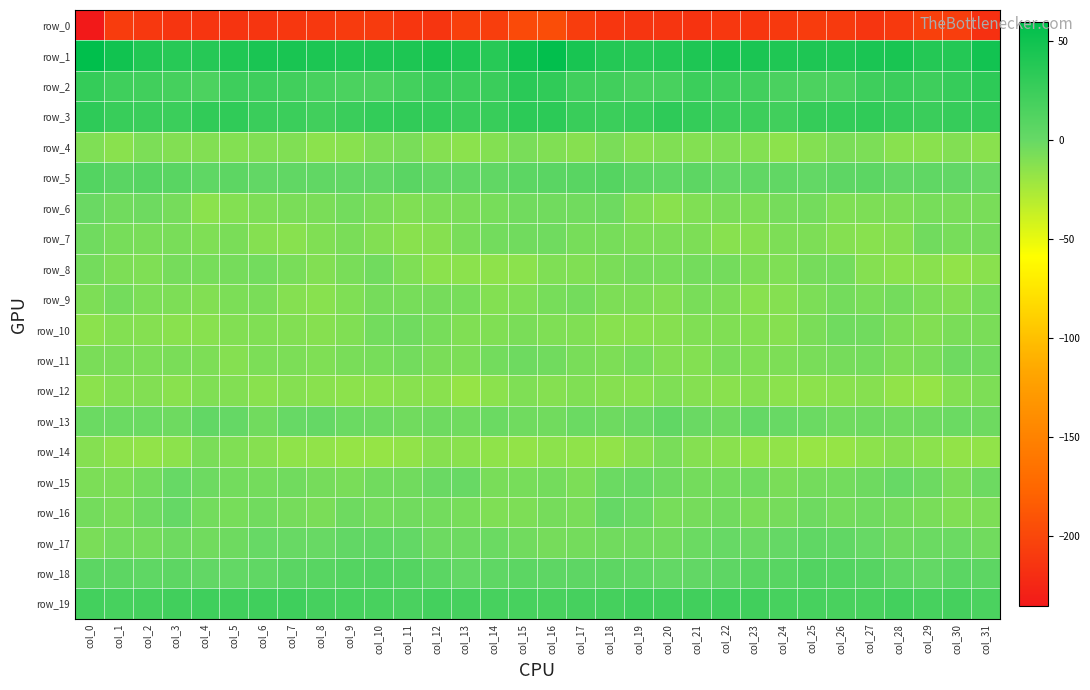

What is the total value across all series at col_12?

-187.1